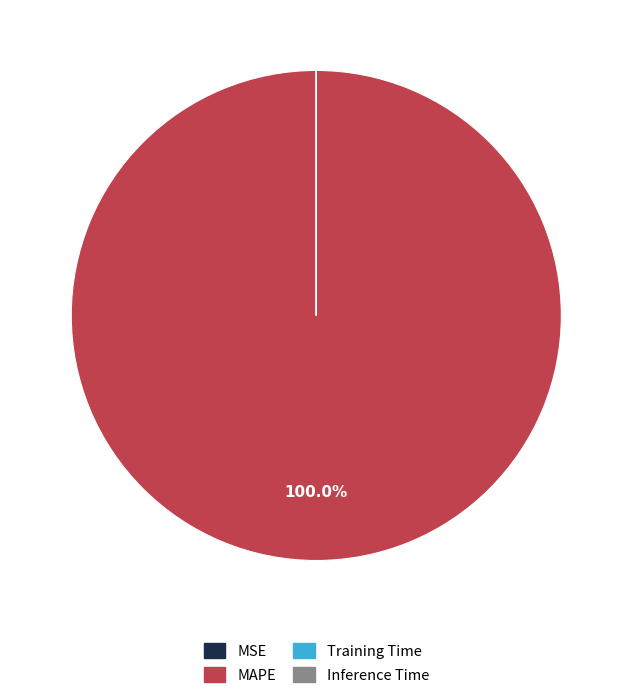

To the nearest percent, what percentage of the pie is MAPE?

100%